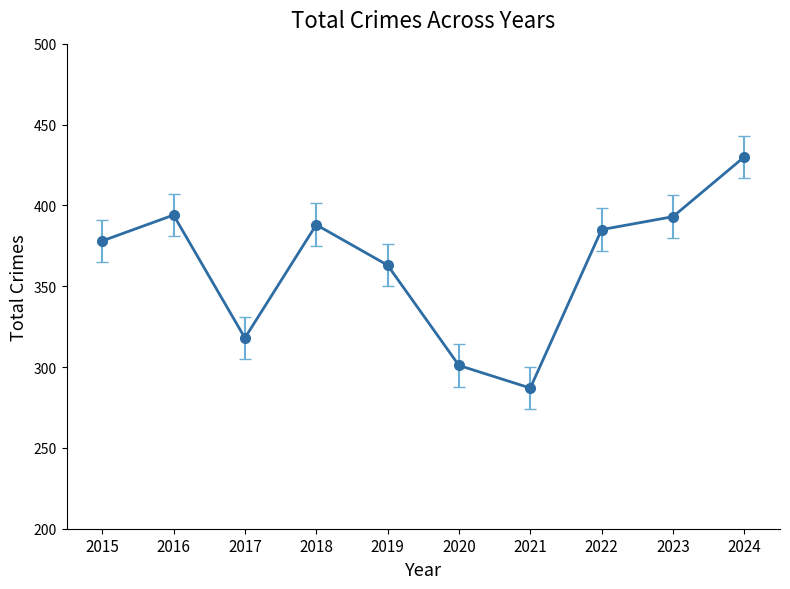

The value at 2017 is 318. True or false?

True